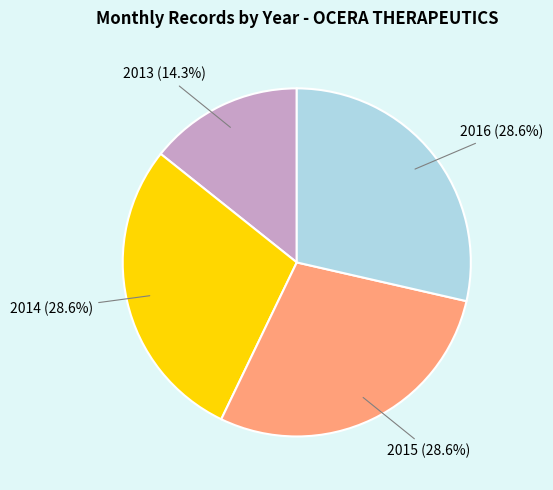

Does any single category account for the majority?

No